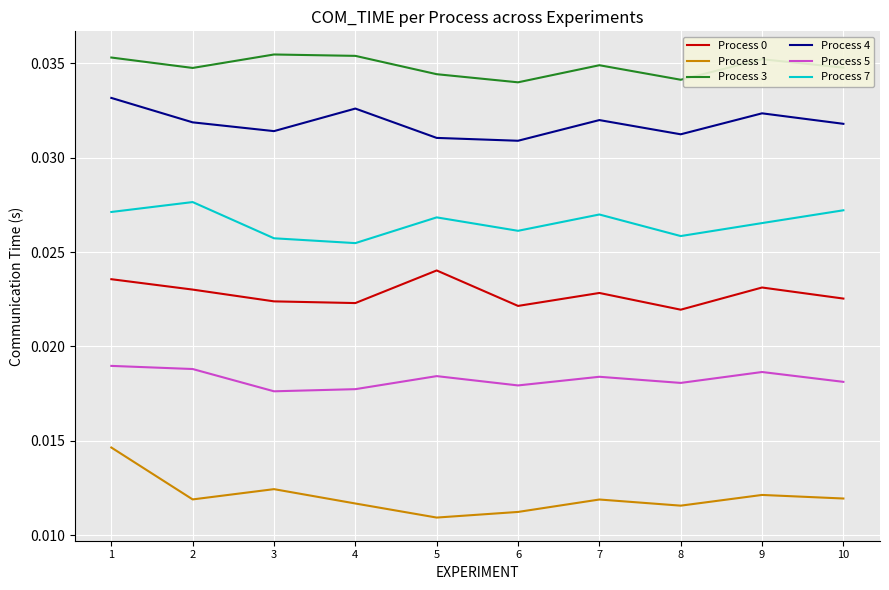

Which series has the widest spread of values?

Process 1